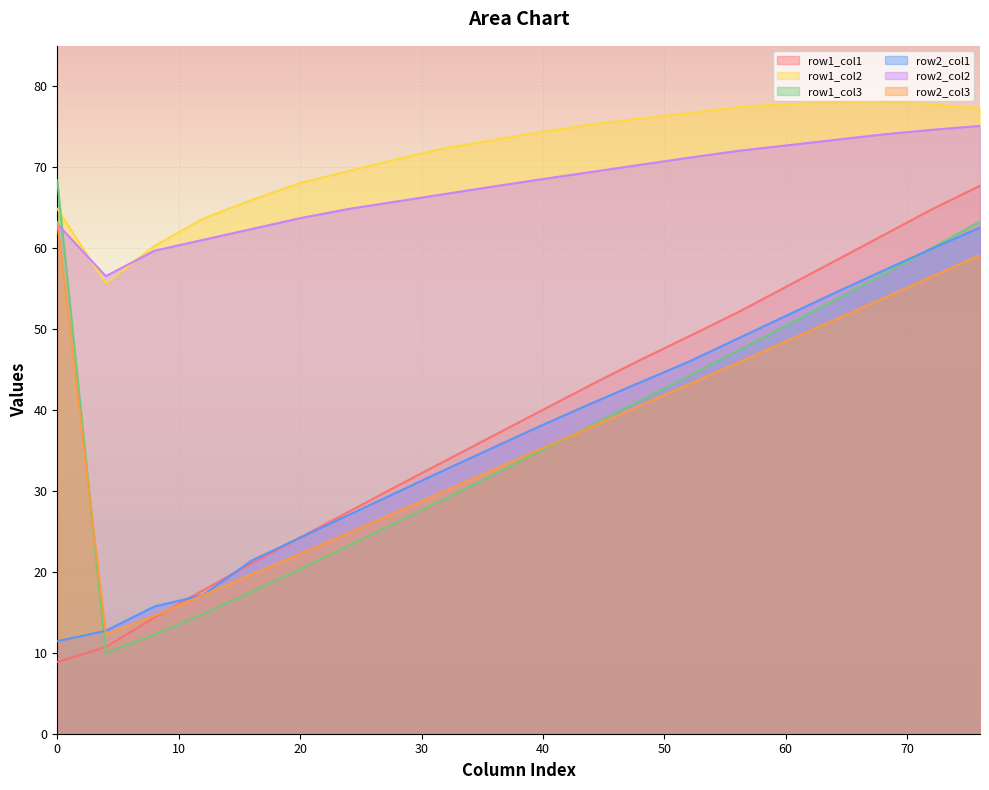

At how many categories does at least one series exceed 35?

20